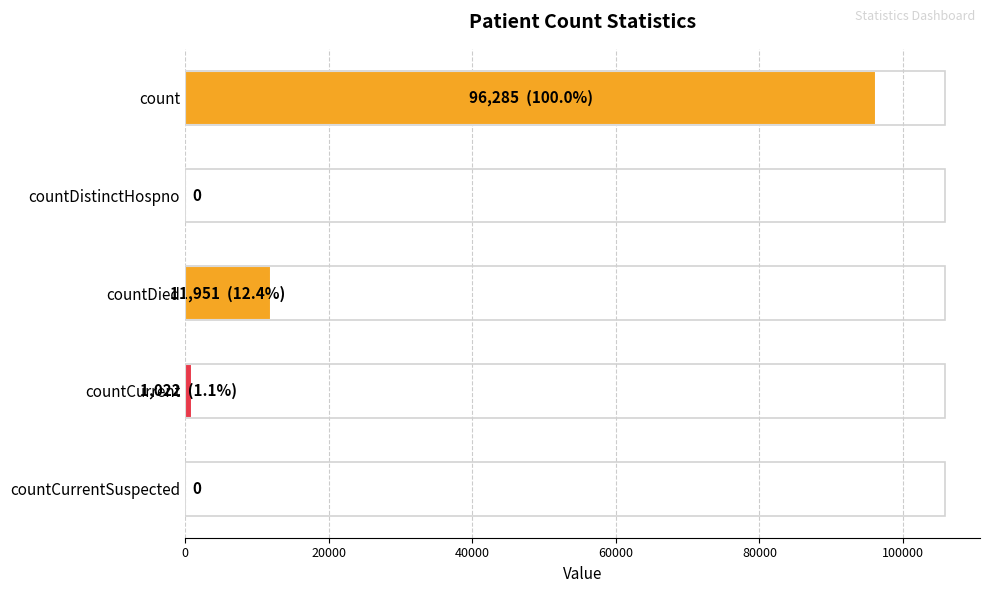

What is the change in value from count to countDied?

-84334